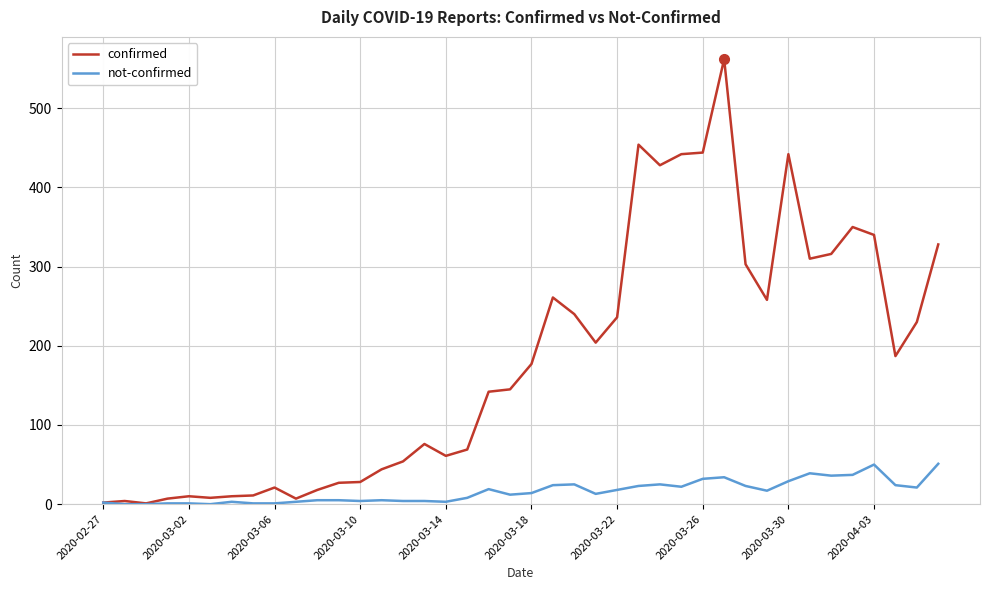

Count the number of data series in this chart.

2